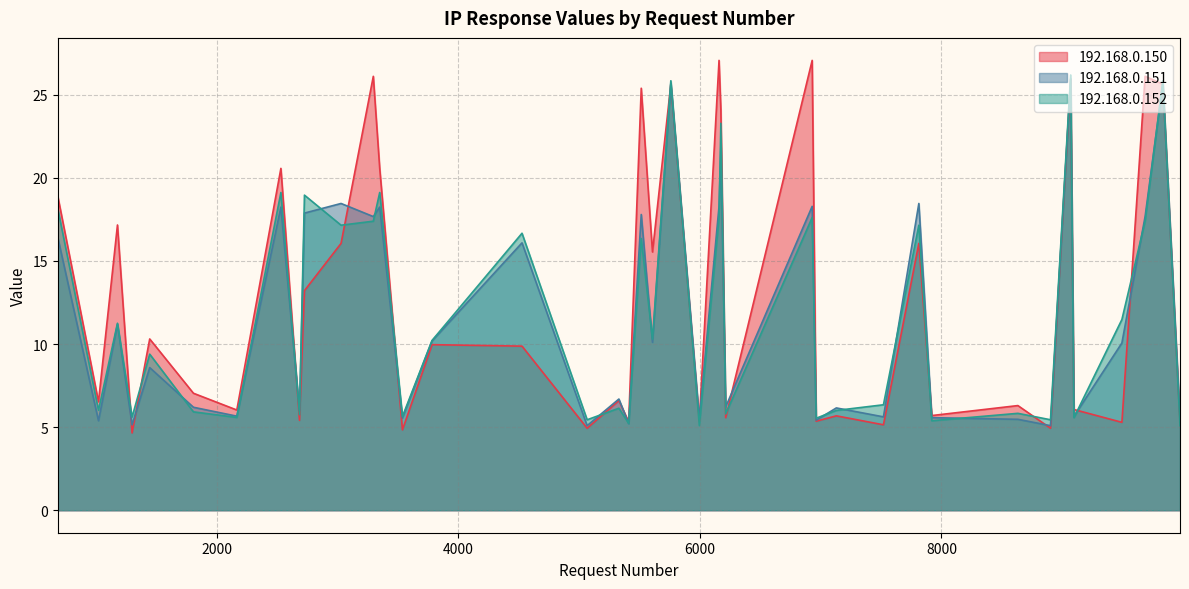

After their last crossing, which series has the higher values: 192.168.0.150 or 192.168.0.152?

192.168.0.150